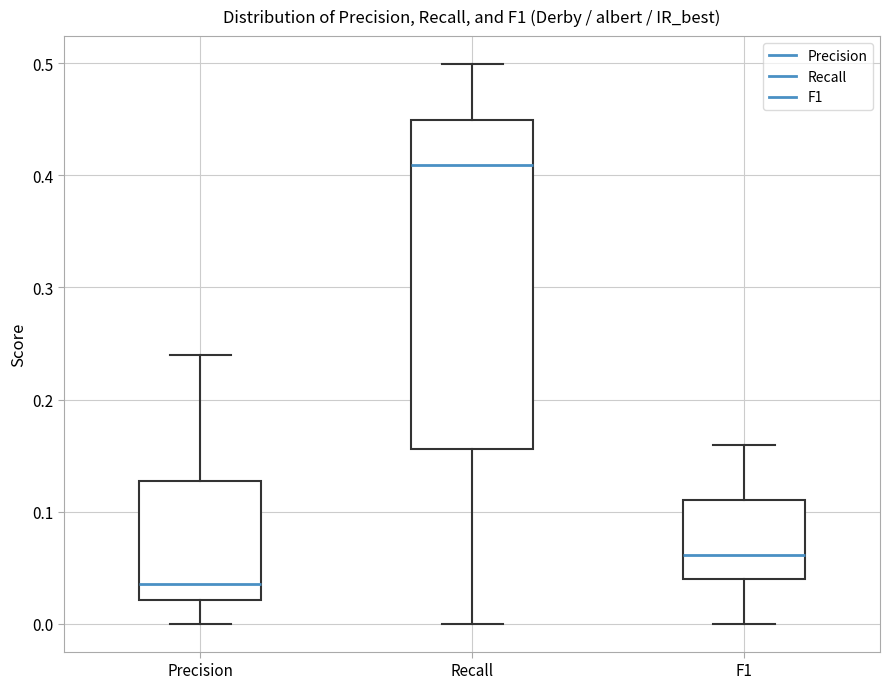

Reading left to right, transcribe this box plot: for each box, give where its median line is, the range the box spans, and where its two whiskers end, as read against the y-axis. The values are not printed on the chart, so give them approximately, as read against the axis.

Precision: median 0.04, box 0.02 to 0.13, whiskers 0.00 to 0.24
Recall: median 0.41, box 0.16 to 0.45, whiskers 0.00 to 0.50
F1: median 0.06, box 0.04 to 0.11, whiskers 0.00 to 0.16